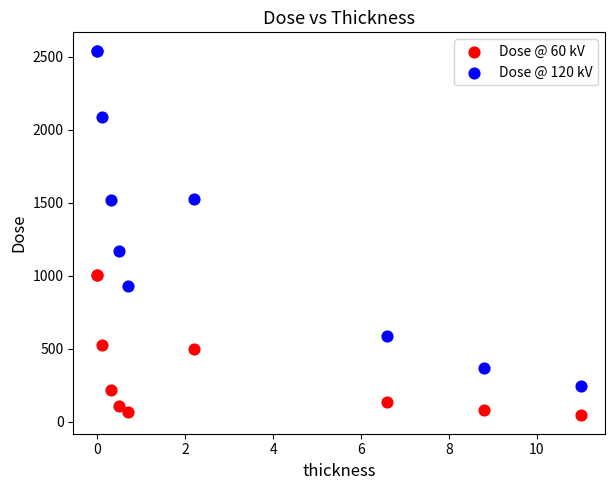

Across all series, what Y value is closest to 1293?

1168